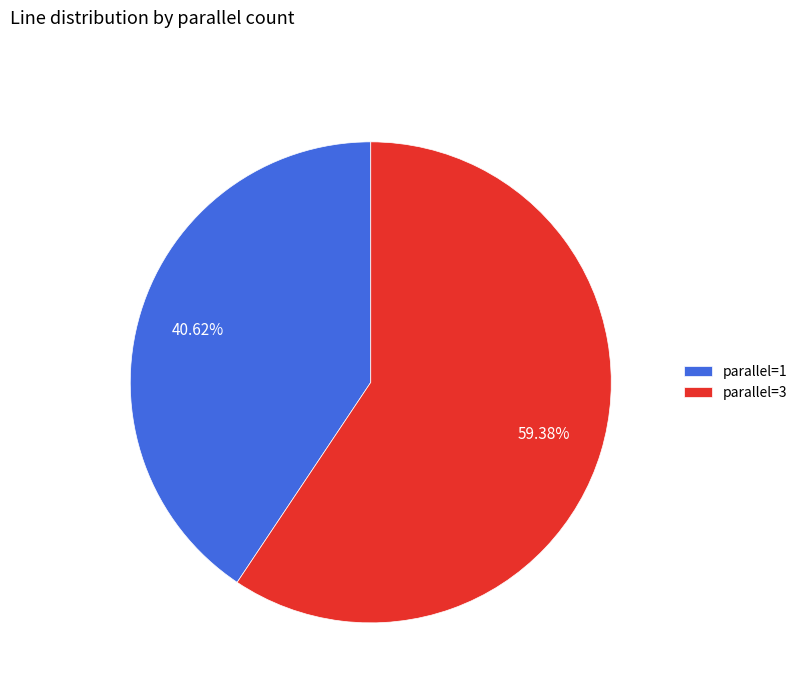

Do parallel=3 and parallel=1 together represent more than half of the pie?

Yes